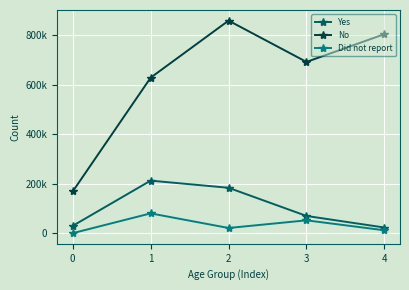

True or false: No and Did not report cross at least once.

False